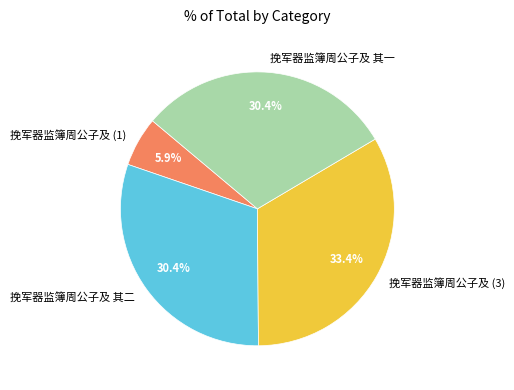

The 挽军器监簿周公子及 其一 slice represents 30% of the pie. True or false?

True